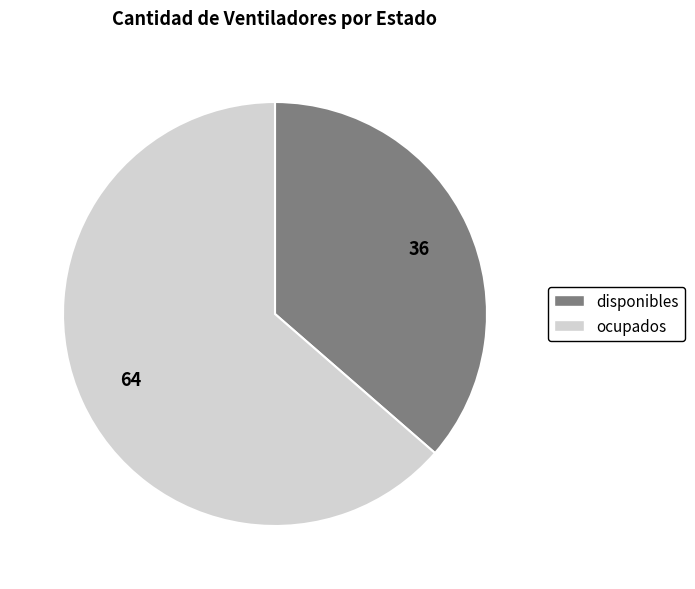

Which category has the biggest portion of the pie?

ocupados